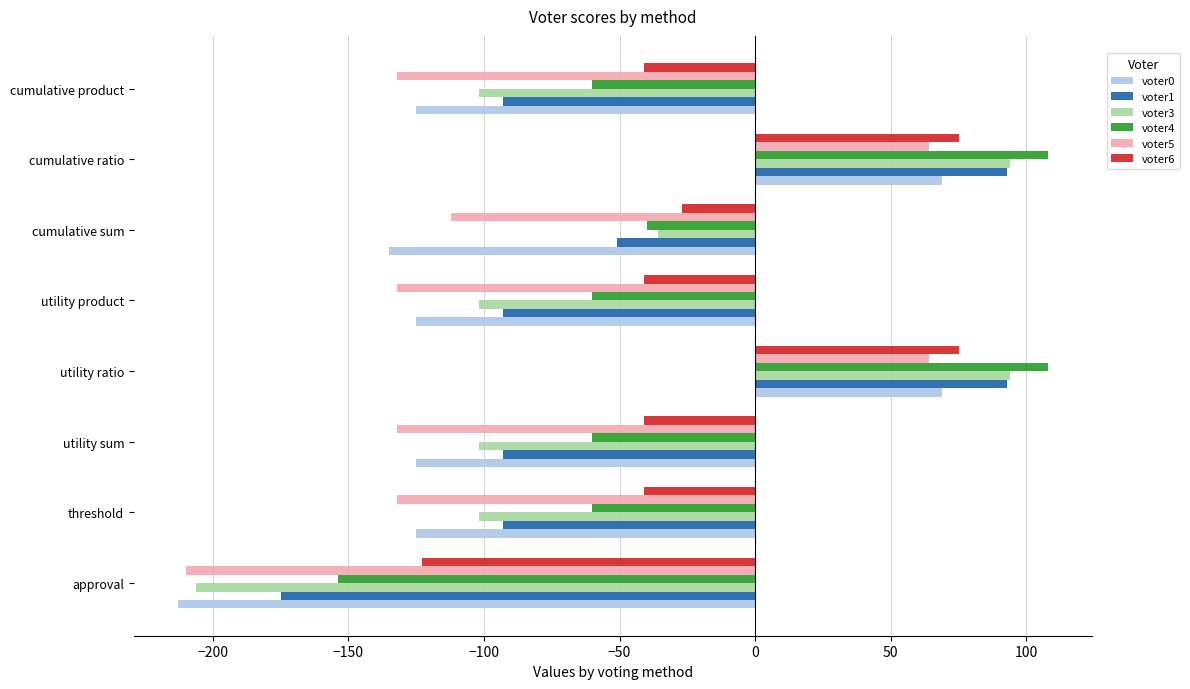

What is the difference between the maximum and minimum values in the voter3 series?

300